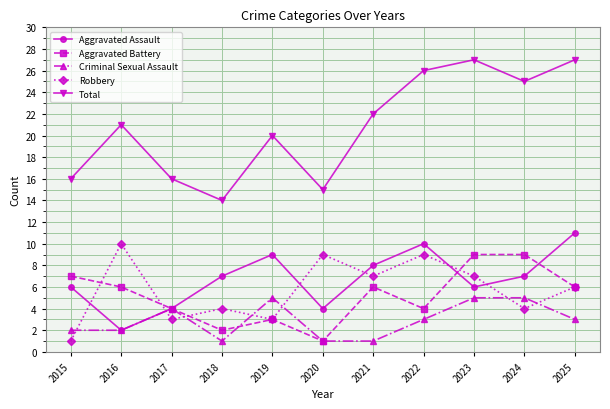

Which series has the largest total across all categories?

Total